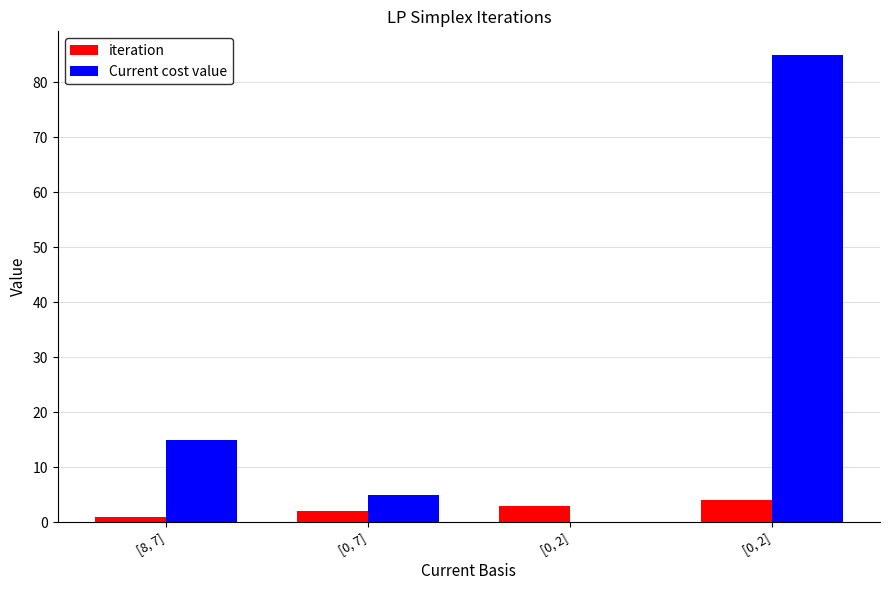

Are the bars horizontal?

No